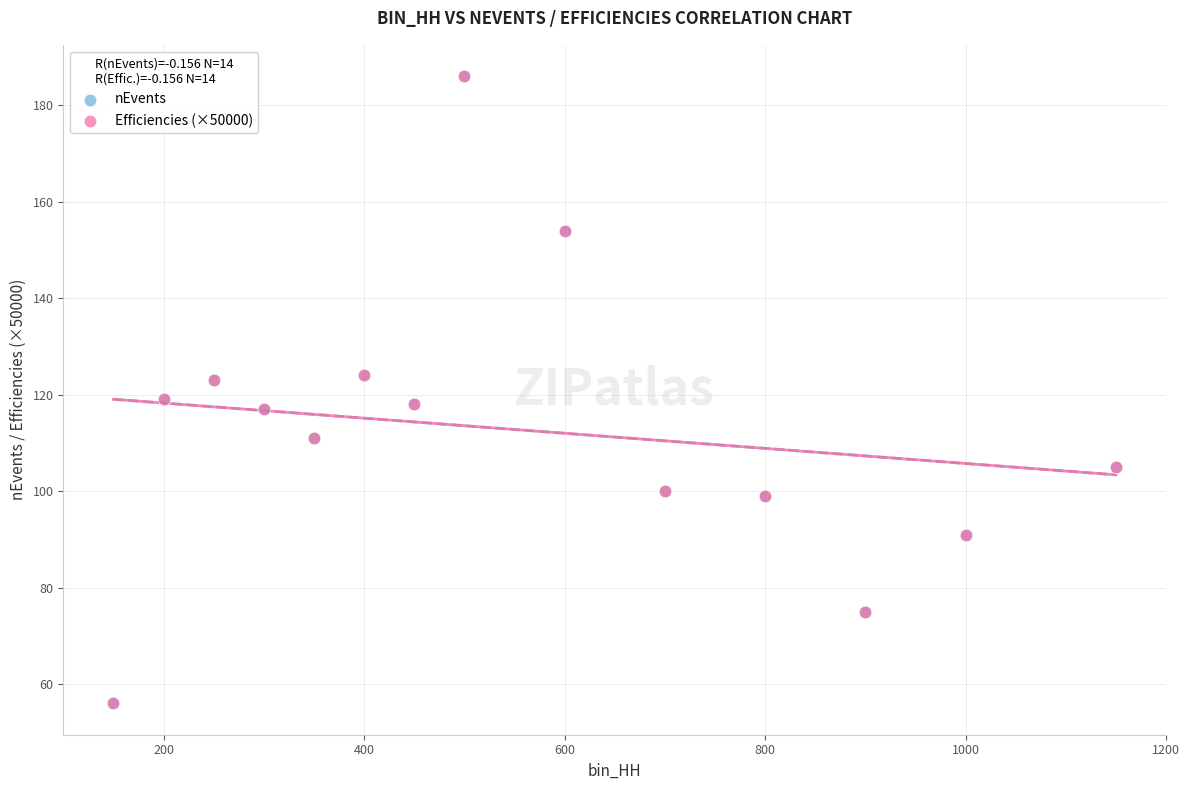

What are all the series names shown in the legend?

nEvents, Efficiencies (×50000)